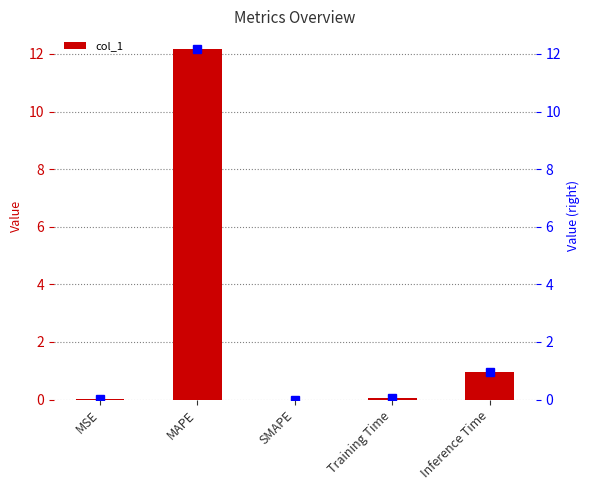

What is the sum of the values at SMAPE and Training Time?

0.1